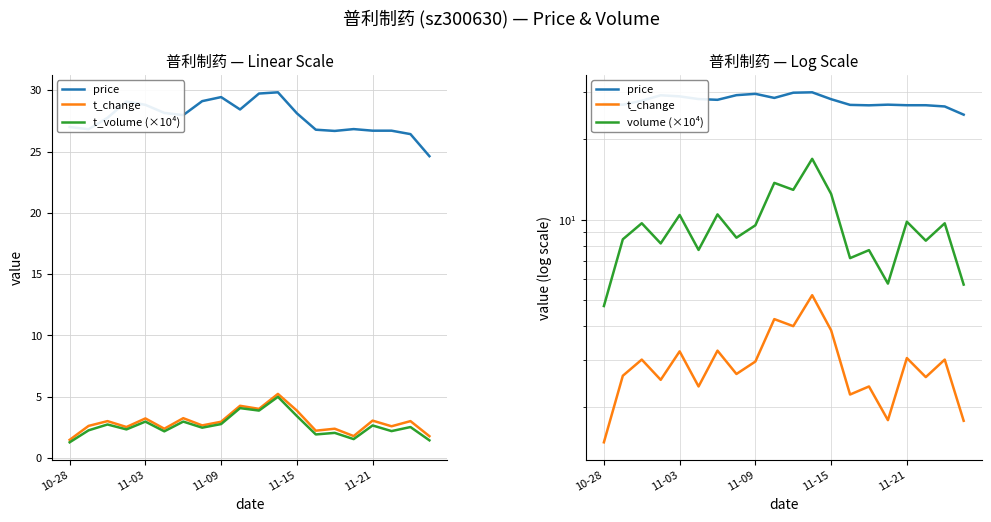

What is the sum of the t_volume (×10⁴) values at 6 and 15?

4.5